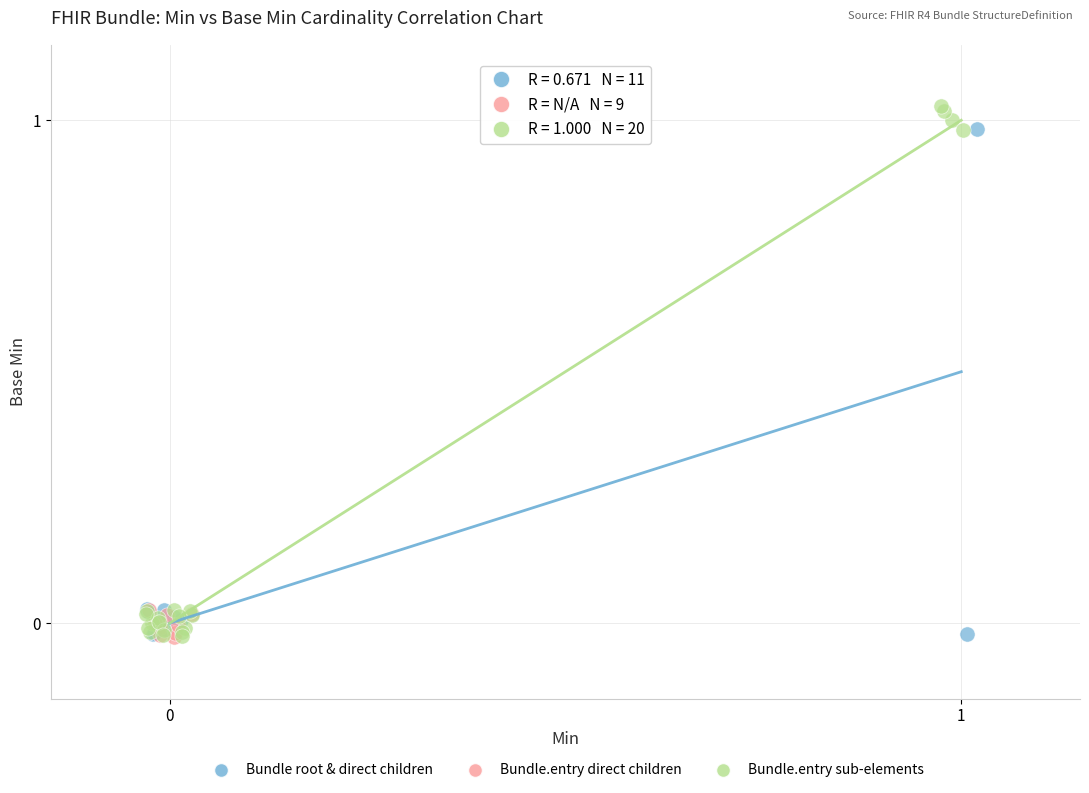

Which series has the largest Y range (max minus min)?

Bundle.entry sub-elements